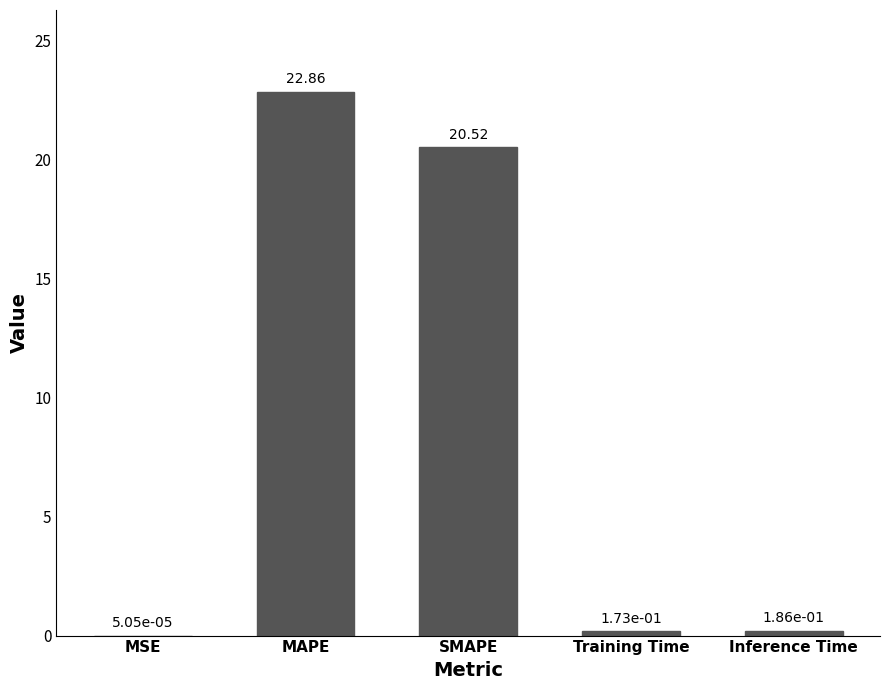

Which has a higher value, Inference Time or Training Time?

Inference Time